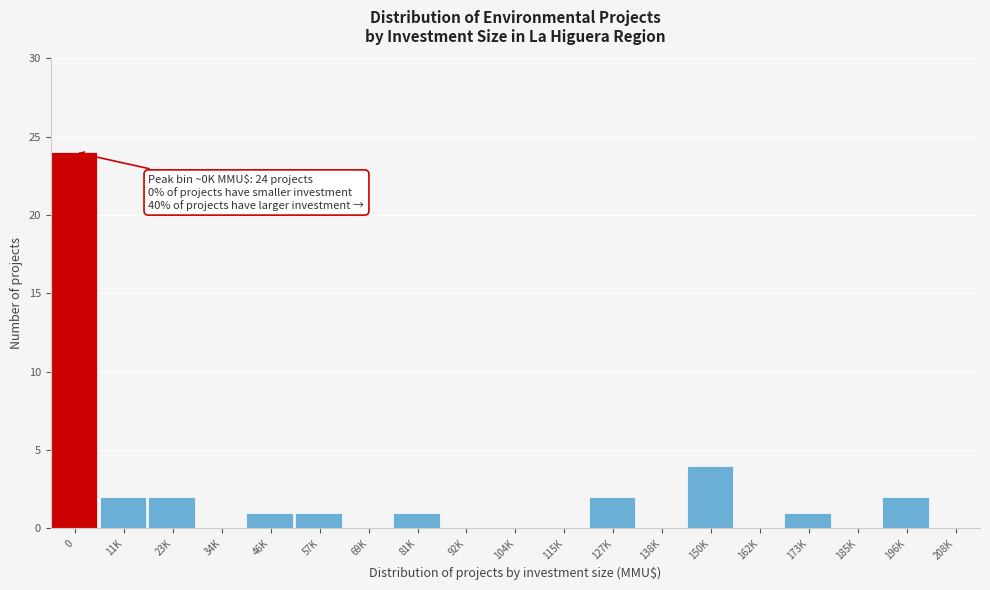

Reading left to right, list all the values displayed in this chart.

0=24	11K=2	23K=2	34K=0	46K=1	57K=1	69K=0	81K=1	92K=0	104K=0	115K=0	127K=2	138K=0	150K=4	162K=0	173K=1	185K=0	196K=2	208K=0